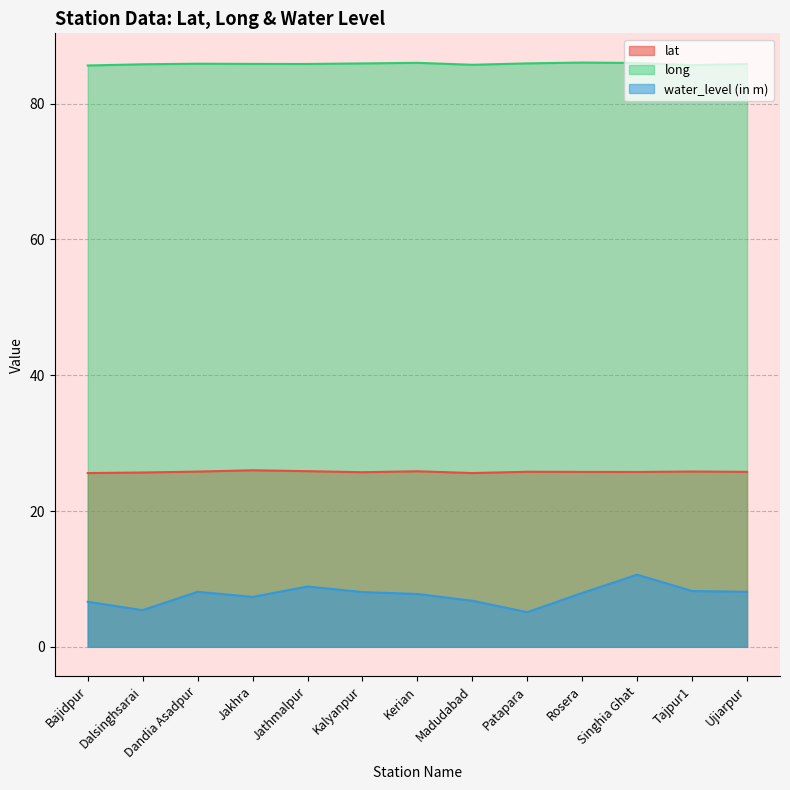

What is the greatest value displayed?

86.0